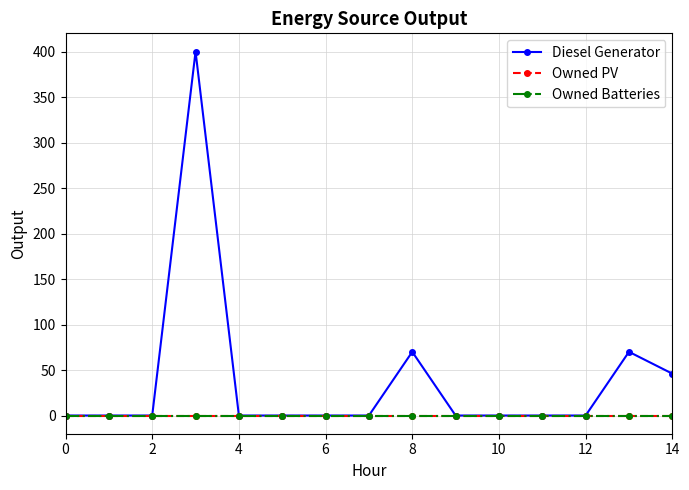

True or false: Owned Batteries and Owned PV intersect in this chart.

False